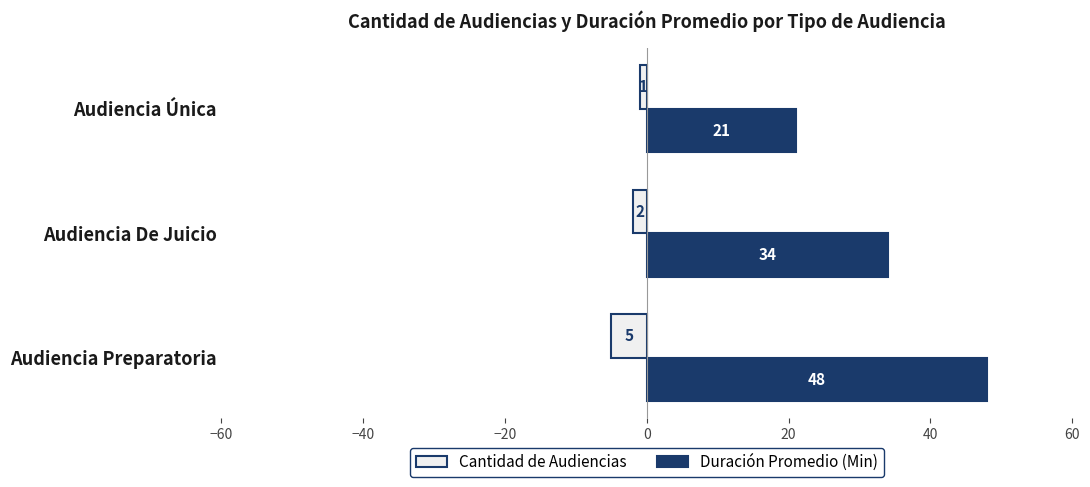

What is the difference between the highest and lowest values at Audiencia Única?

22